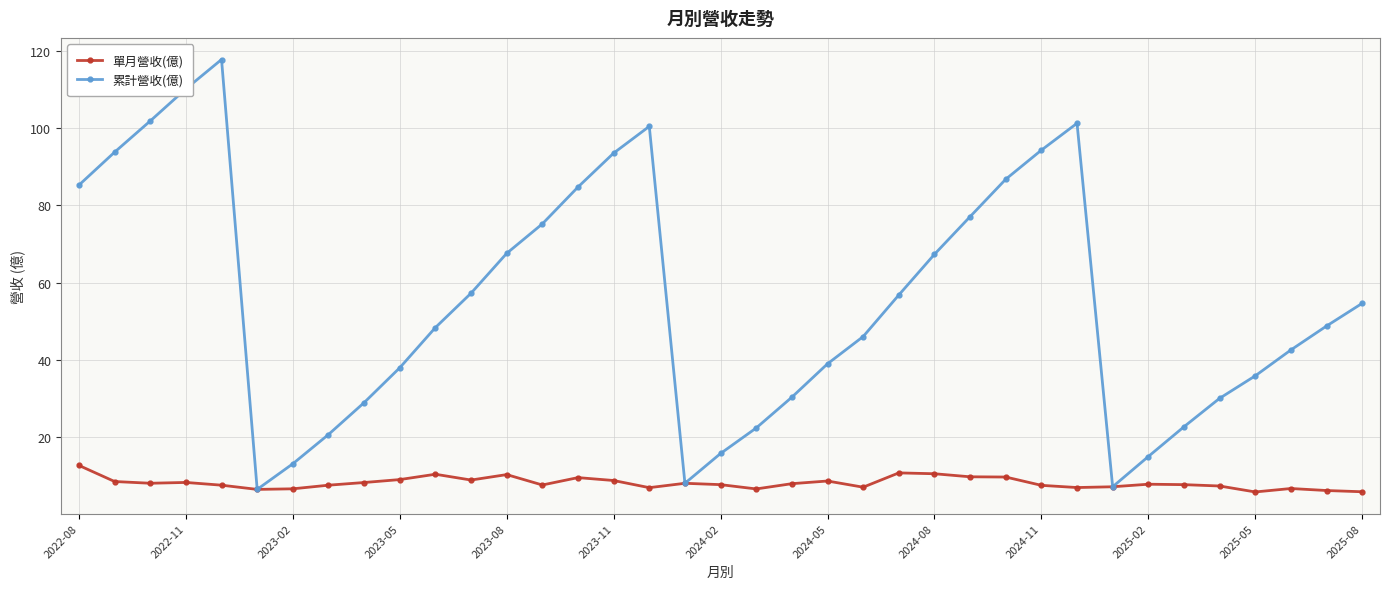

True or false: 單月營收(億) has more than 1 points higher than both neighbors.

True